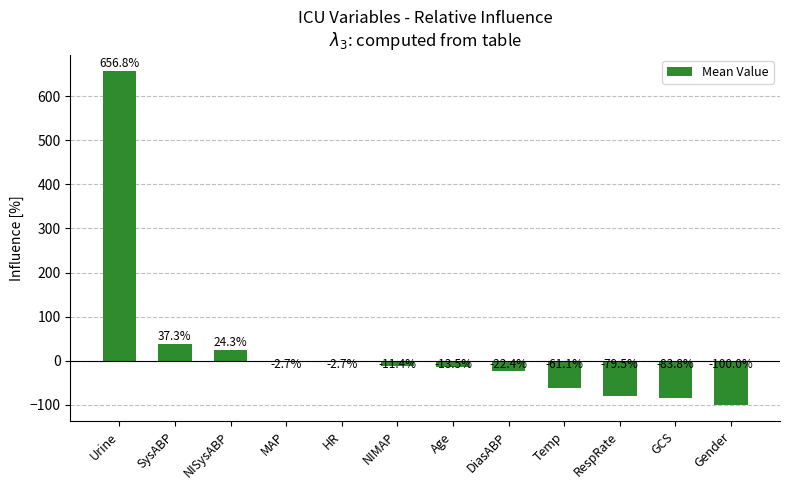

How many data points are above -11?

5